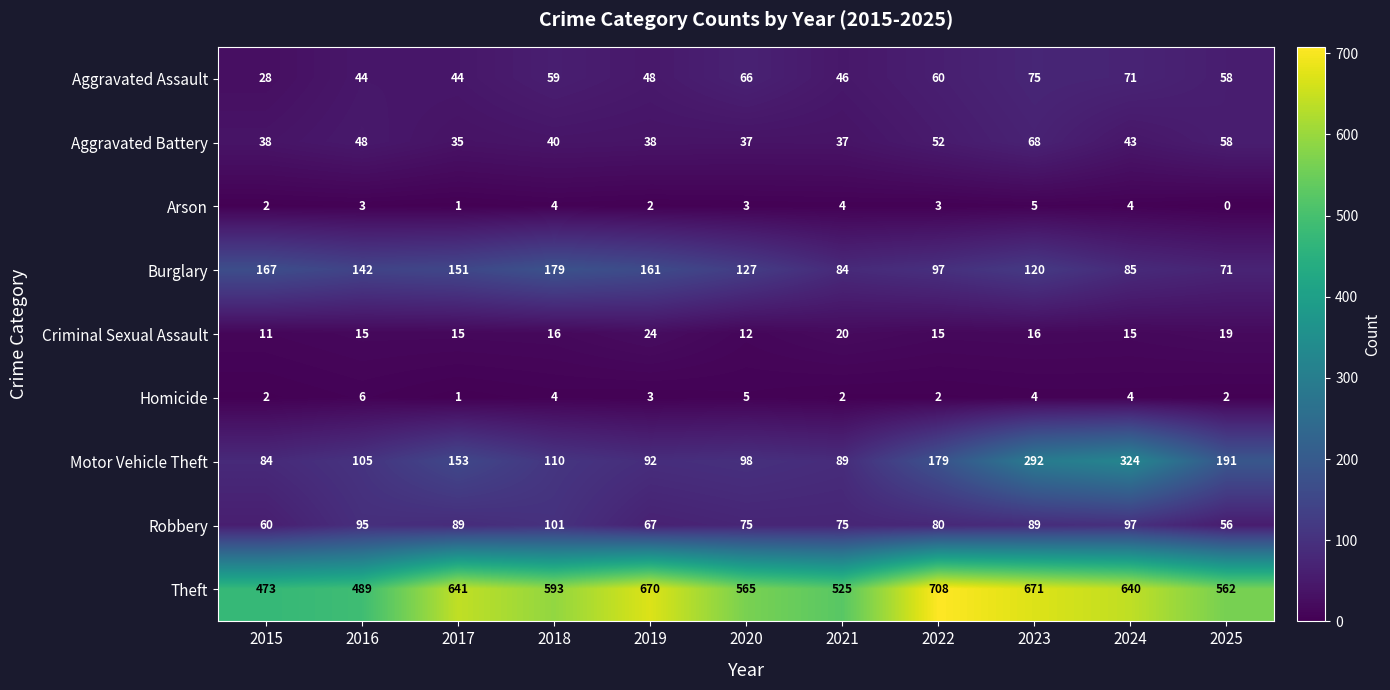

Rank the categories by Burglary value from highest to lowest.

2018, 2015, 2019, 2017, 2016, 2020, 2023, 2022, 2024, 2021, 2025